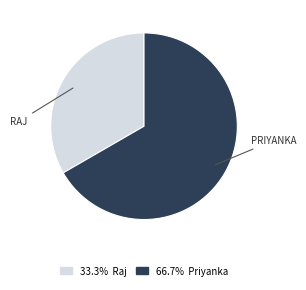

Does any single category account for the majority?

Yes